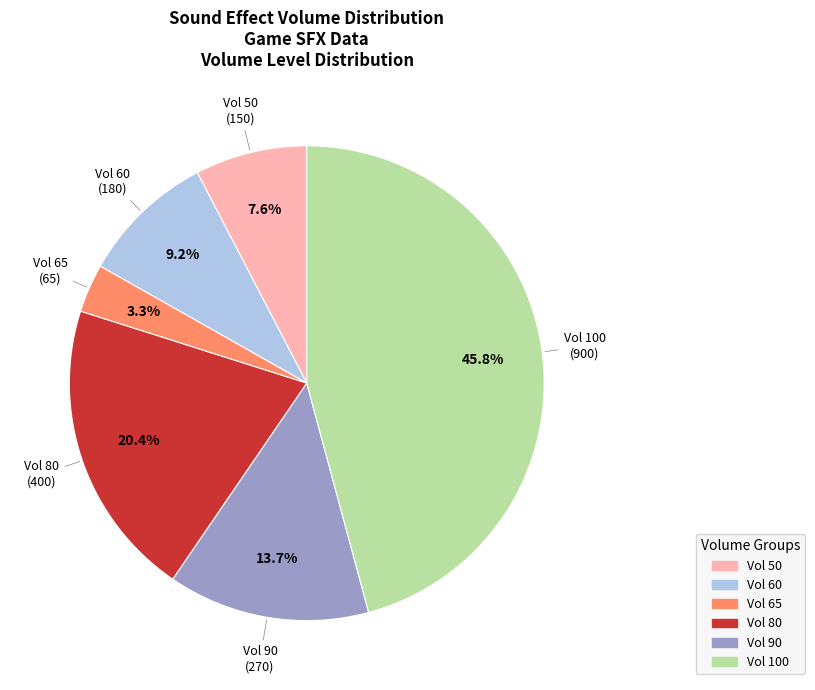

Is there any slice that represents more than half of the pie?

No